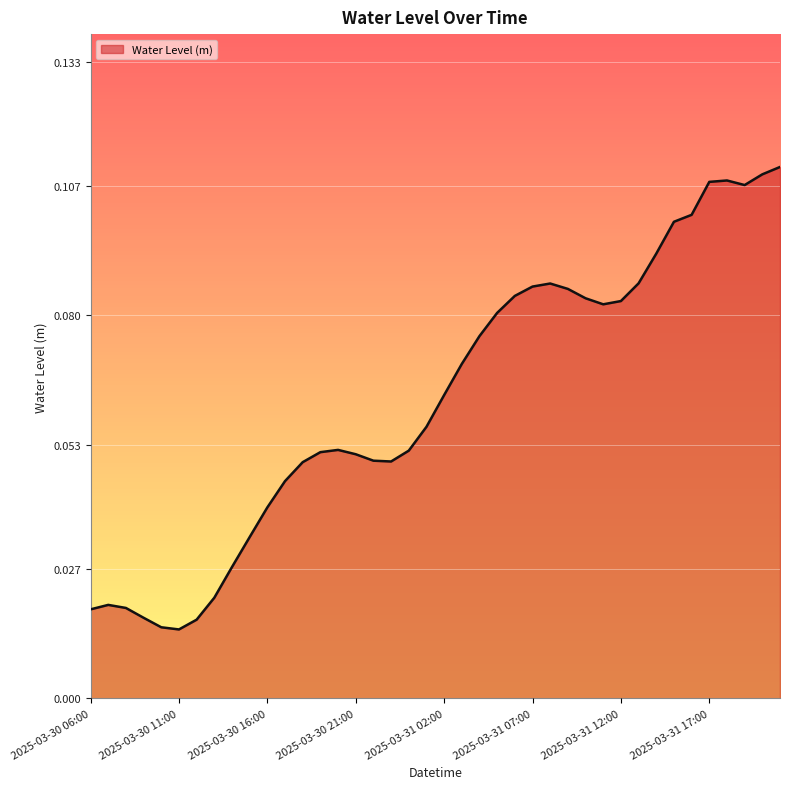

True or false: the data has more than 2 interior local peaks.

True